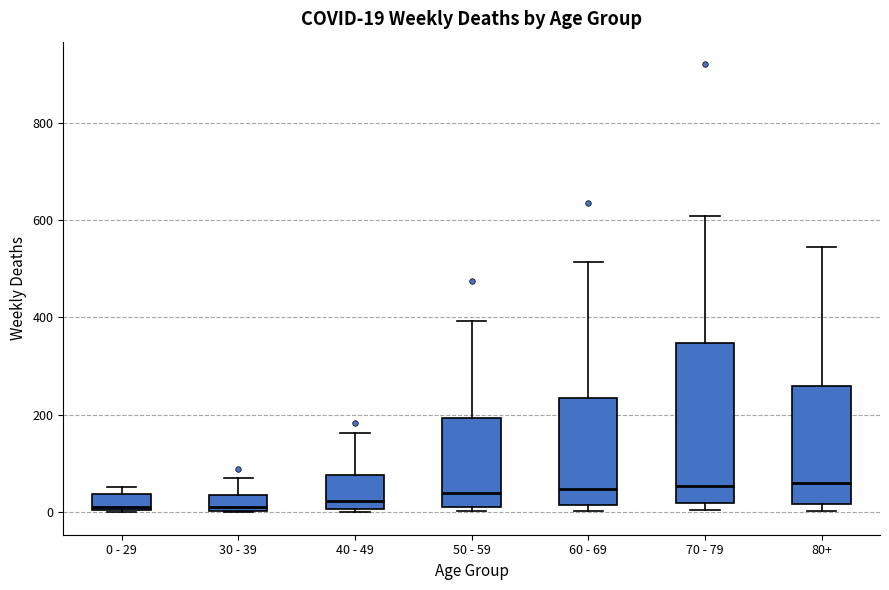

Which box is the tallest, from its lower edge to its upper edge?

70 - 79